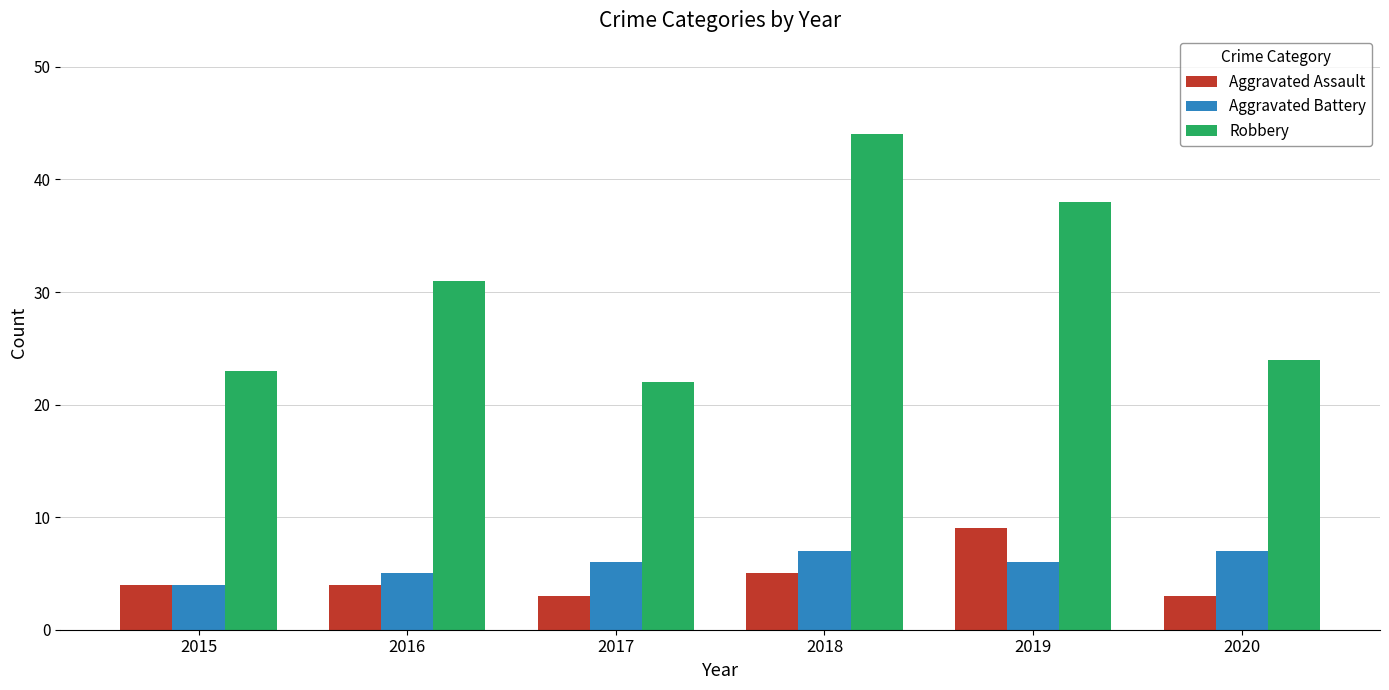

List the series in order of their peak value, lowest first.

Aggravated Battery, Aggravated Assault, Robbery